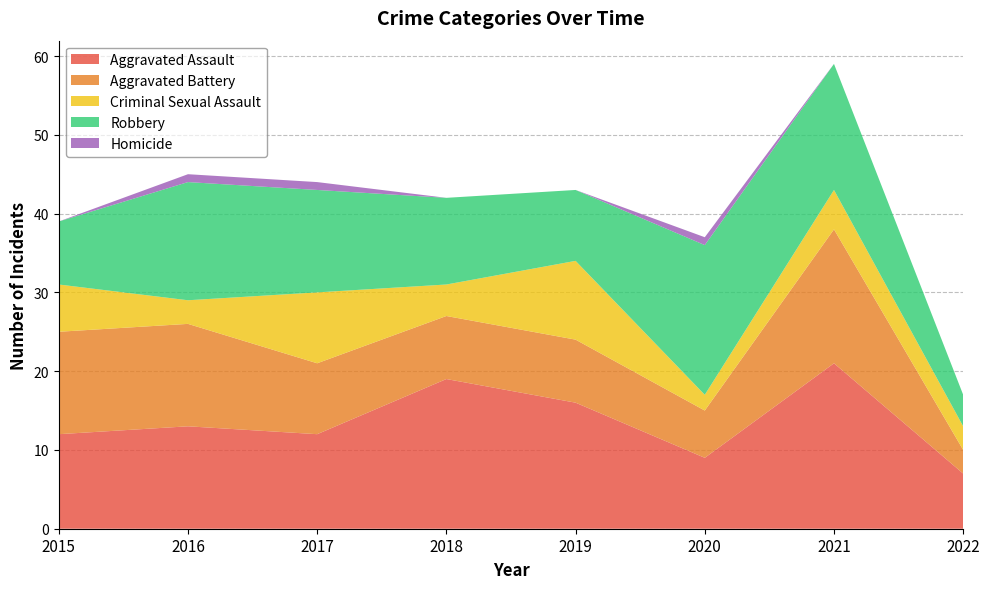

Reading left to right, transcribe all the data shown in this chart.

Aggravated Assault: 2015=12	2016=13	2017=12	2018=19	2019=16	2020=9	2021=21	2022=7
Aggravated Battery: 2015=13	2016=13	2017=9	2018=8	2019=8	2020=6	2021=17	2022=3
Criminal Sexual Assault: 2015=6	2016=3	2017=9	2018=4	2019=10	2020=2	2021=5	2022=3
Robbery: 2015=8	2016=15	2017=13	2018=11	2019=9	2020=19	2021=16	2022=4
Homicide: 2015=0	2016=1	2017=1	2018=0	2019=0	2020=1	2021=0	2022=0